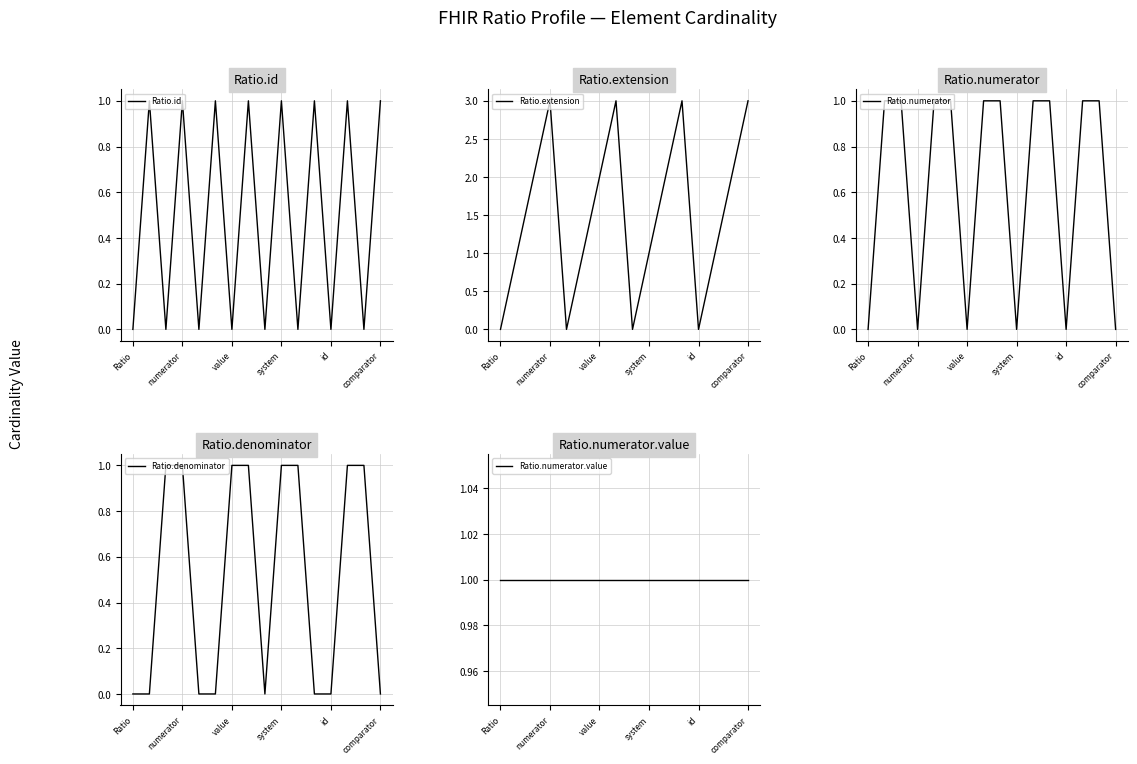

Is it true that Ratio.id equals 0 at Ratio?

True